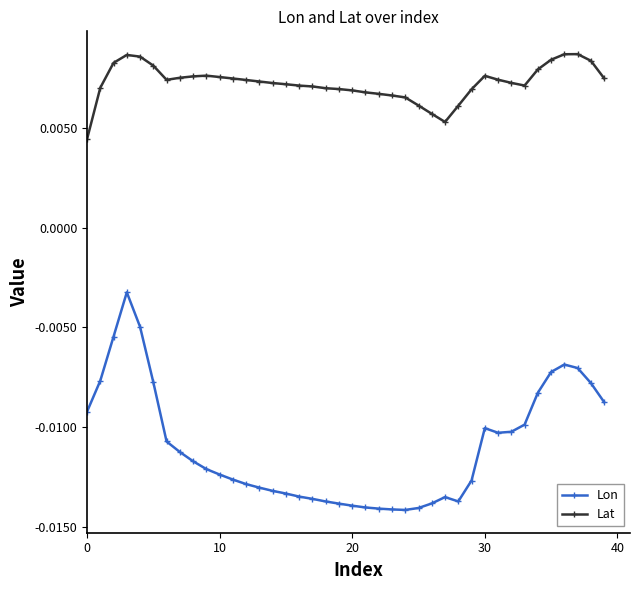

At how many categories does at least one series exceed 0?

40